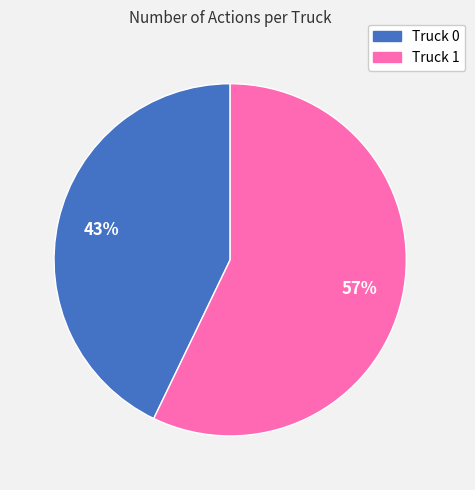

Rank the categories by value from highest to lowest.

Truck 1, Truck 0